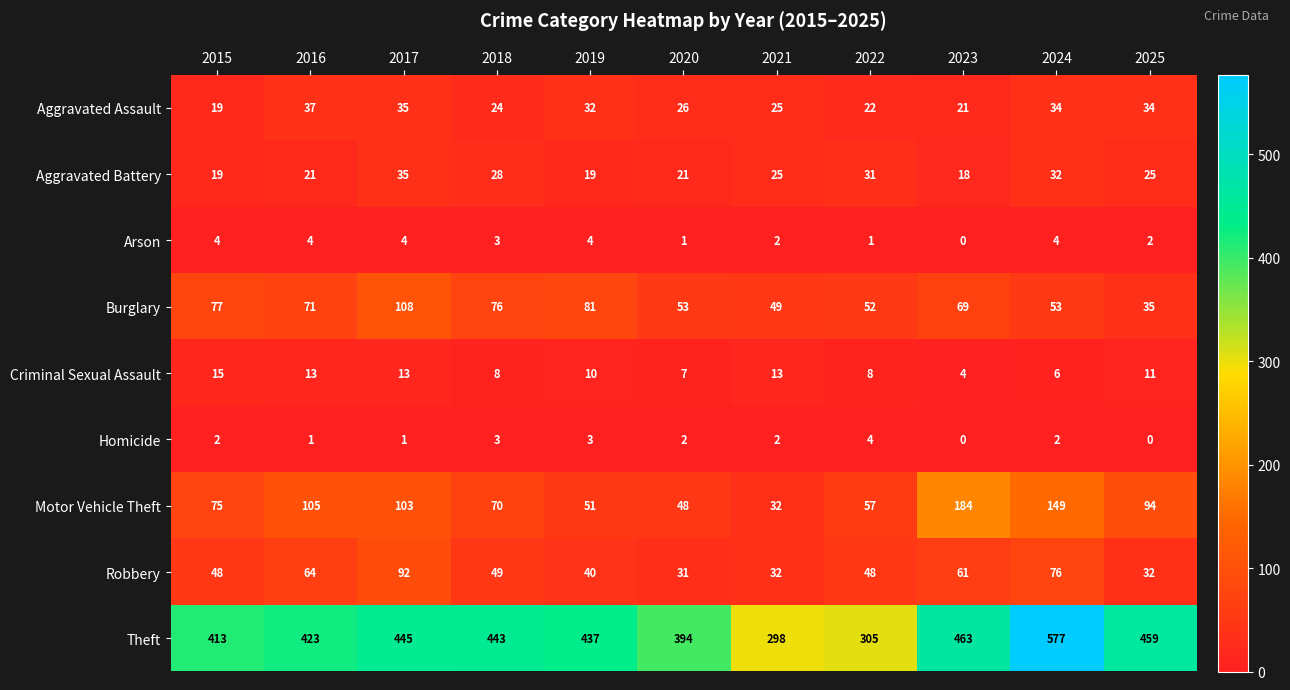

Is it true that Aggravated Battery equals 25 at 2025?

True